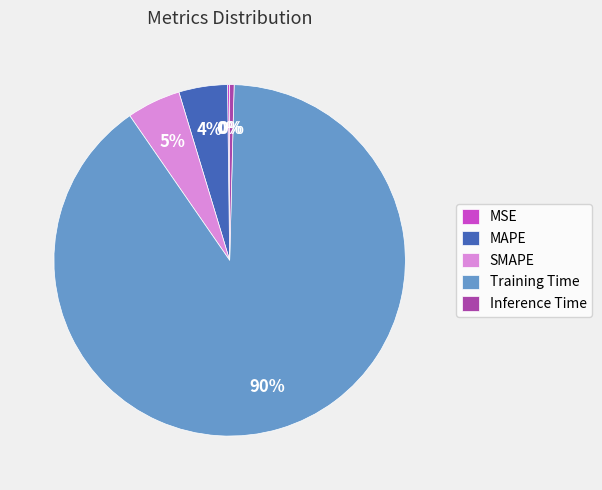

What percentage is the SMAPE slice, to the nearest percent?

5%